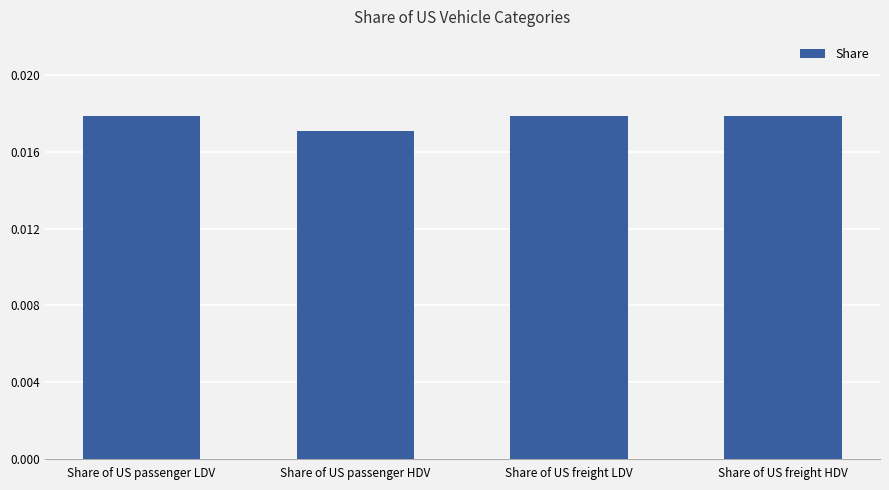

What position from the left is Share of US freight LDV?

3